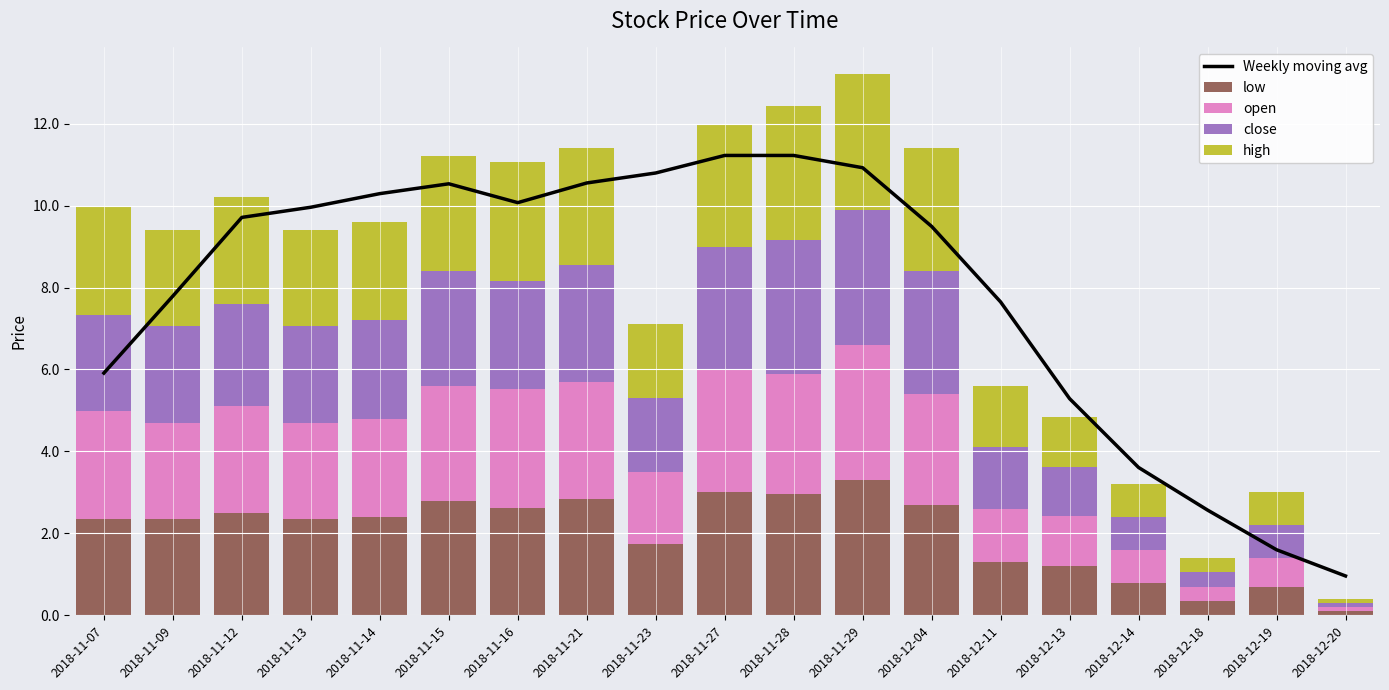

Which series has the widest spread of values?

Weekly moving avg